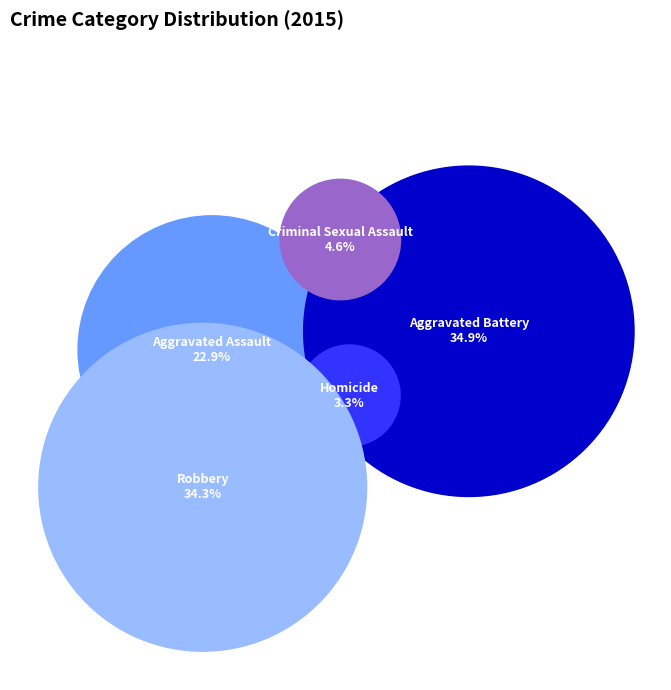

To the nearest percent, what is the combined percentage of Homicide and Aggravated Assault?

26%